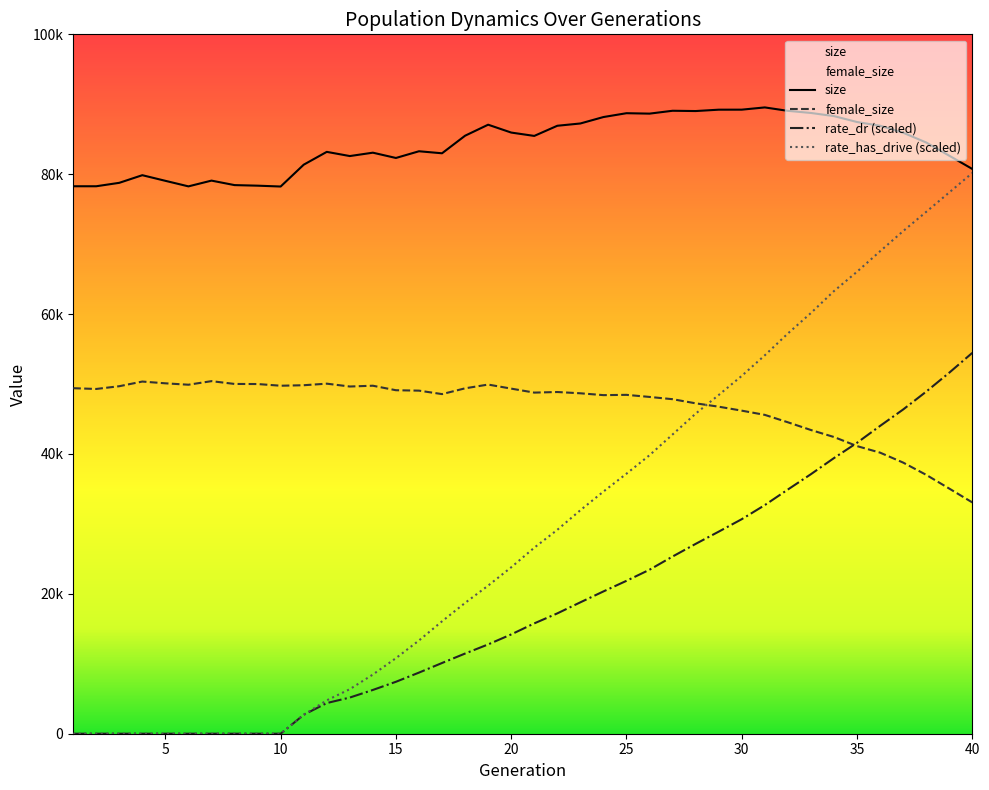

How many data points in rate_dr are less than 15774?

20